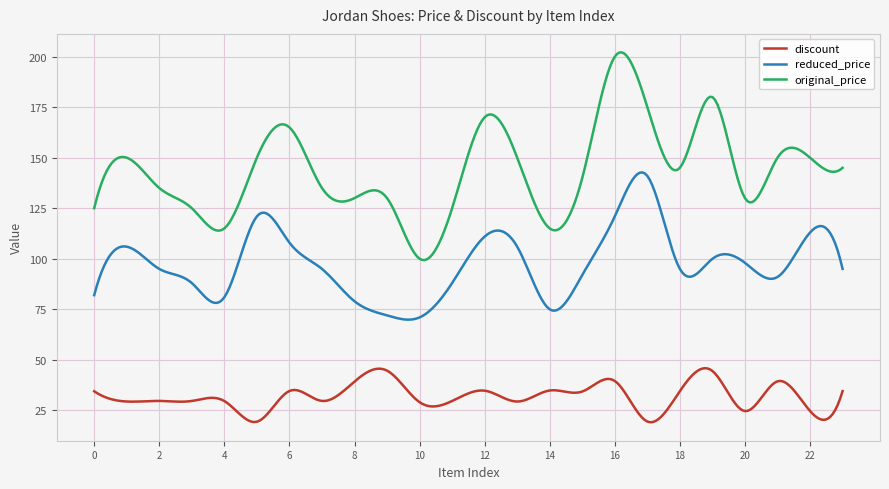

True or false: discount and reduced_price intersect in this chart.

False